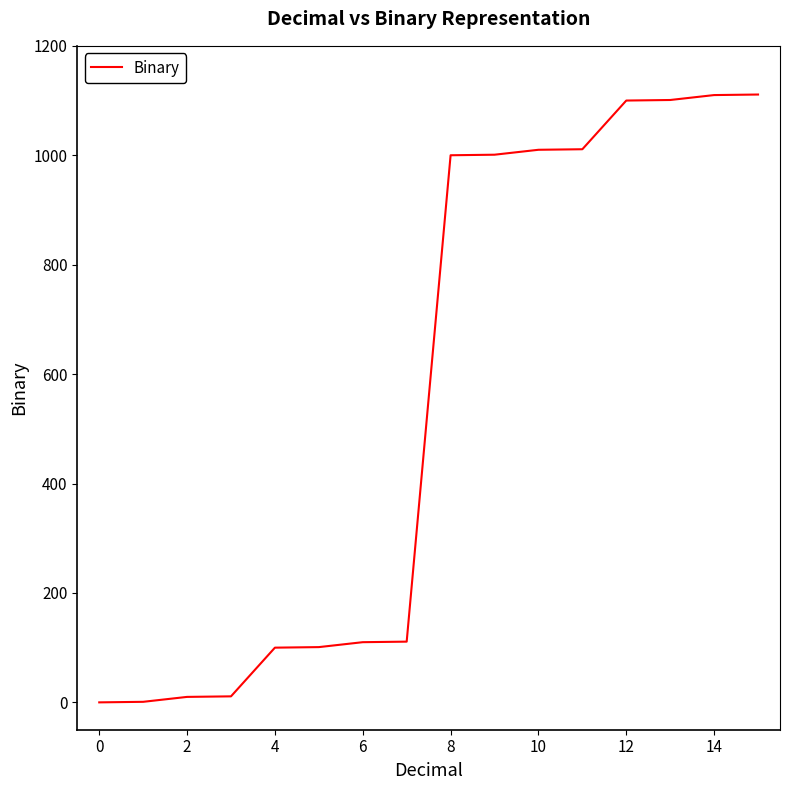

What is the greatest value displayed?

1111